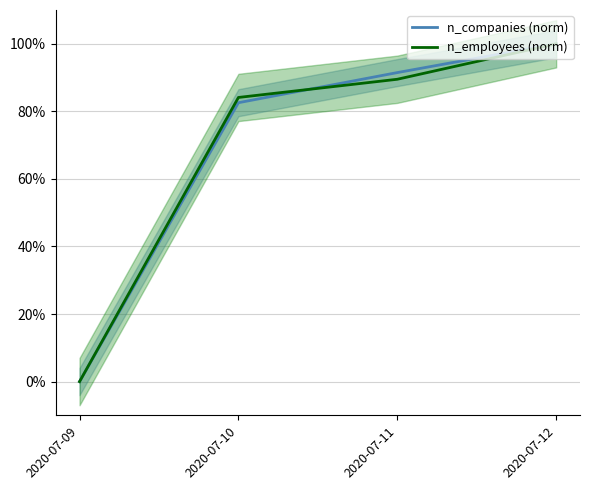

Rank the series by their maximum value, from highest to lowest.

n_companies (norm), n_employees (norm)